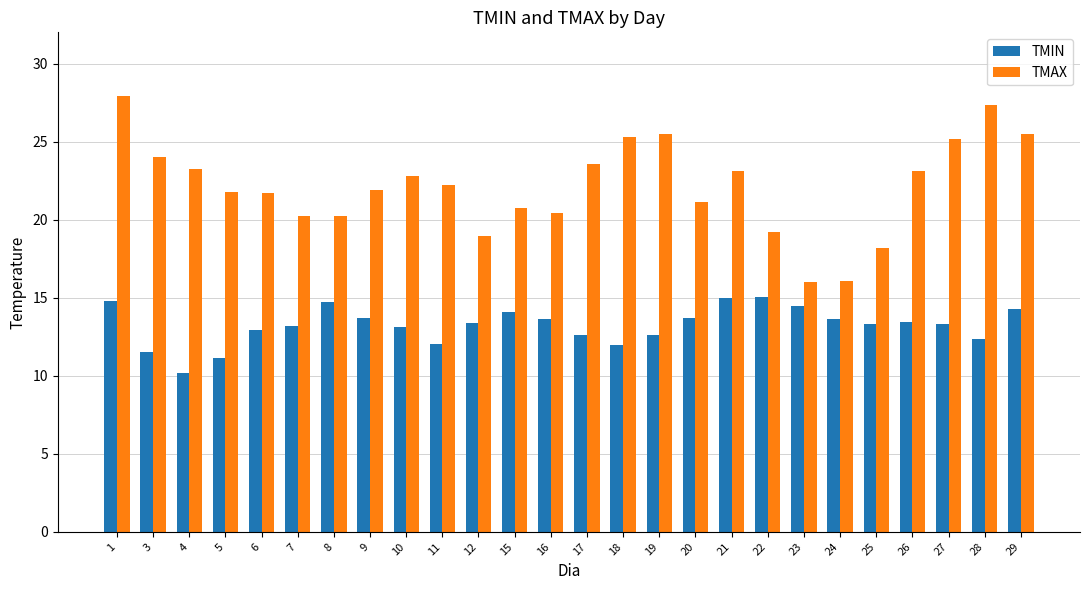

What is the value of the TMAX bar at the 8th from the left?

21.9